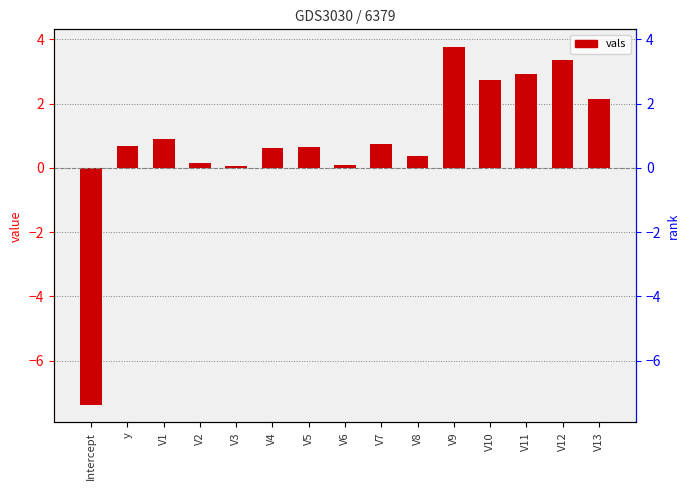

Which category has the lowest value across all series?

Intercept